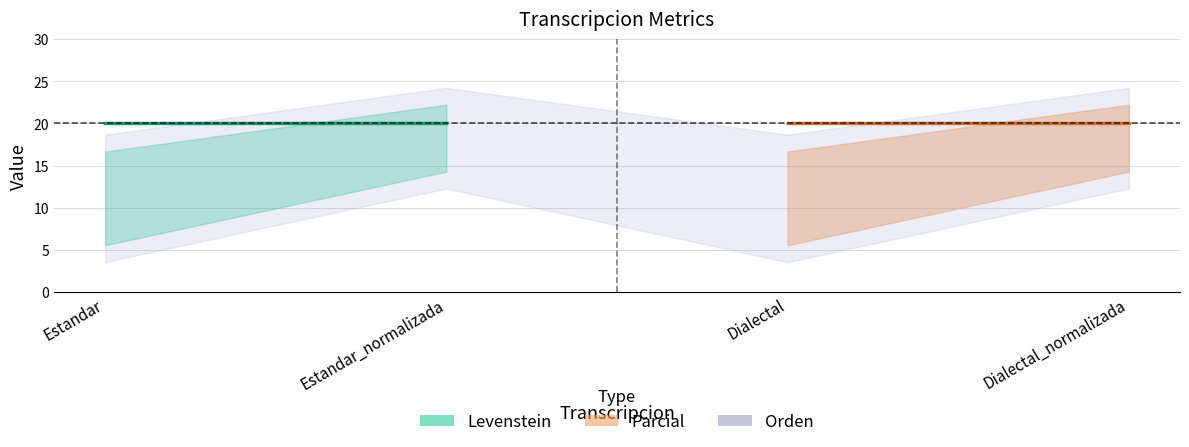

Does the chart have visible grid lines?

Yes